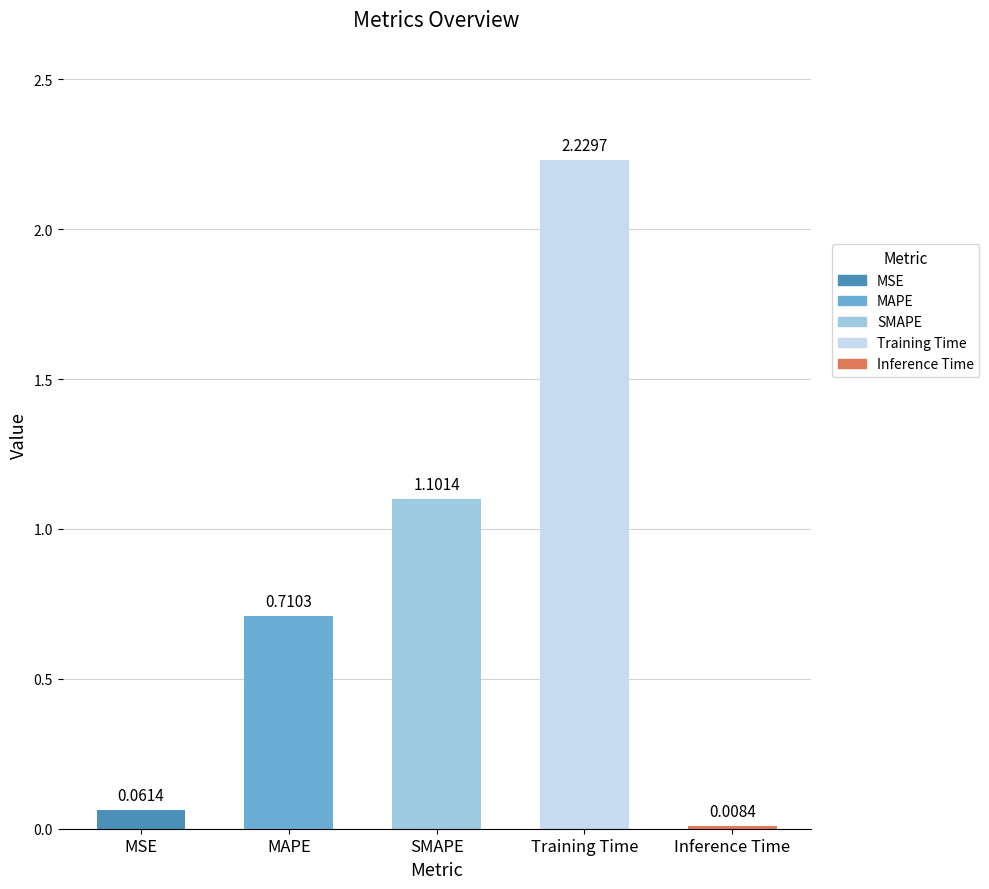

What is the sum of all values?

4.1